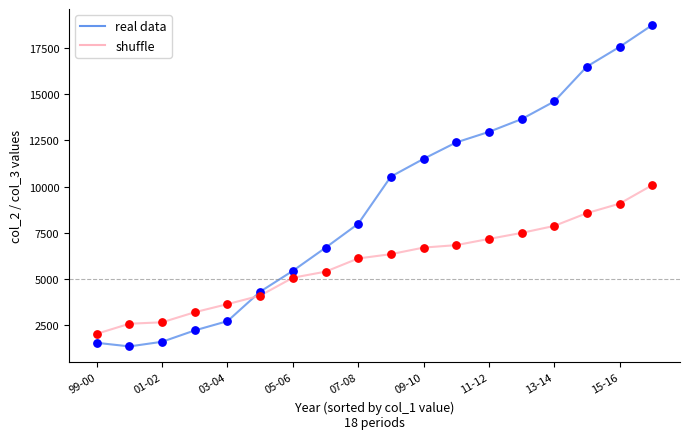

Which series has the widest spread of values?

real data